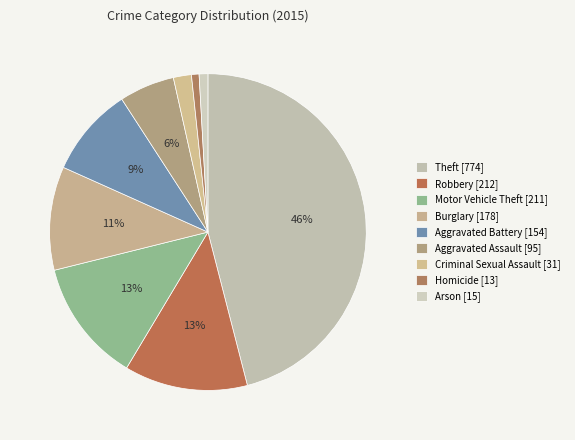

To the nearest percent, what is the difference between the largest and smallest slice percentages?

45%